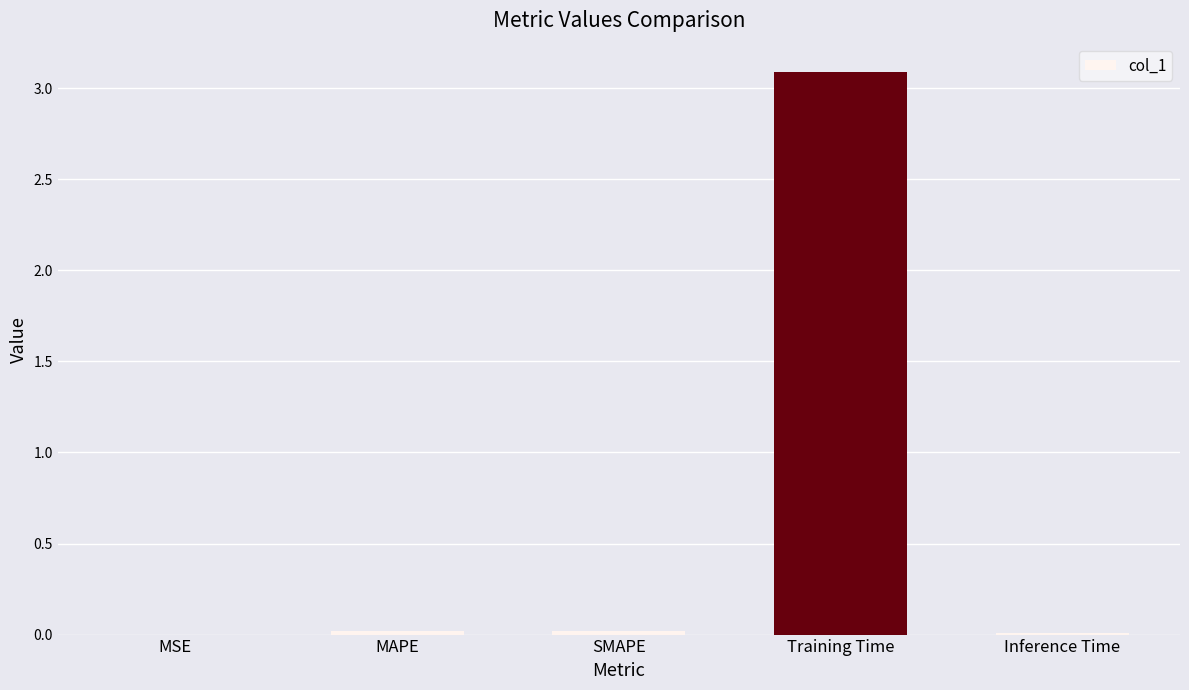

Are the bars grouped side by side (vs. stacked)?

No